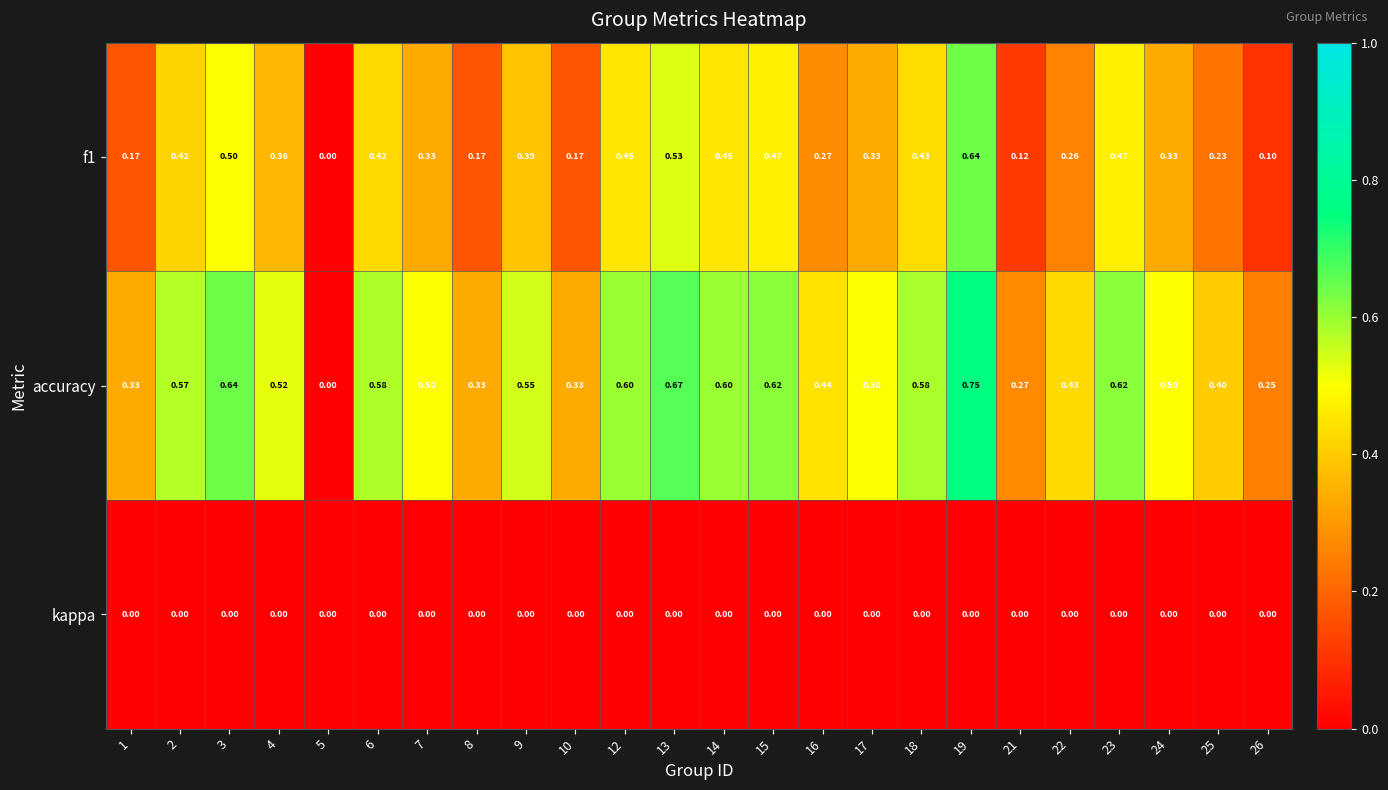

Which series has the largest range (max minus min)?

accuracy